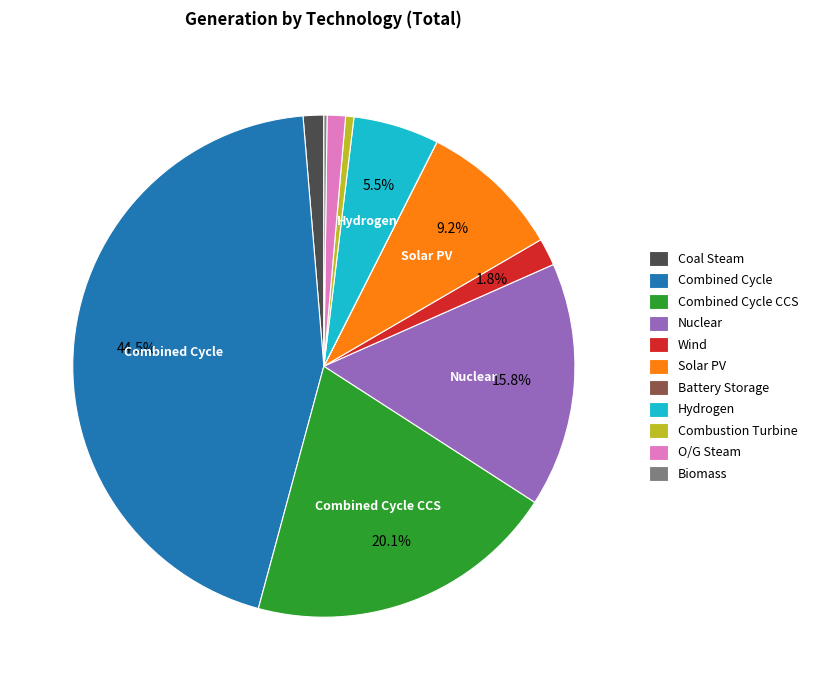

Is there a majority slice in this chart?

No